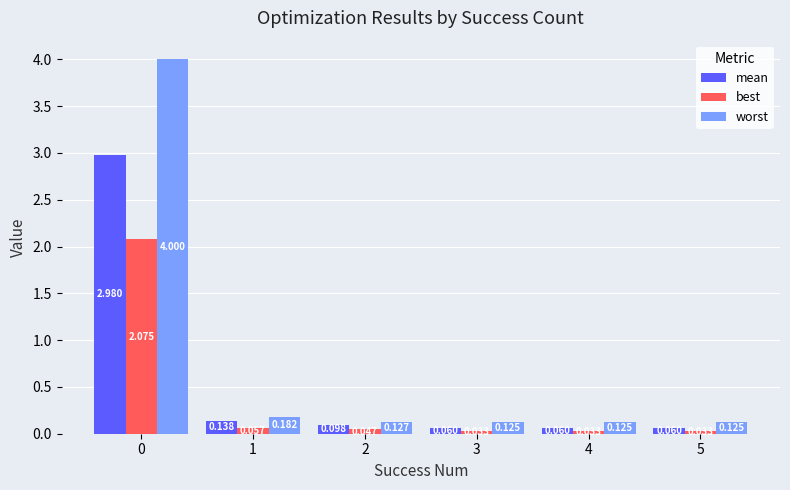

At 0, list the series in order from smallest to largest.

best, mean, worst